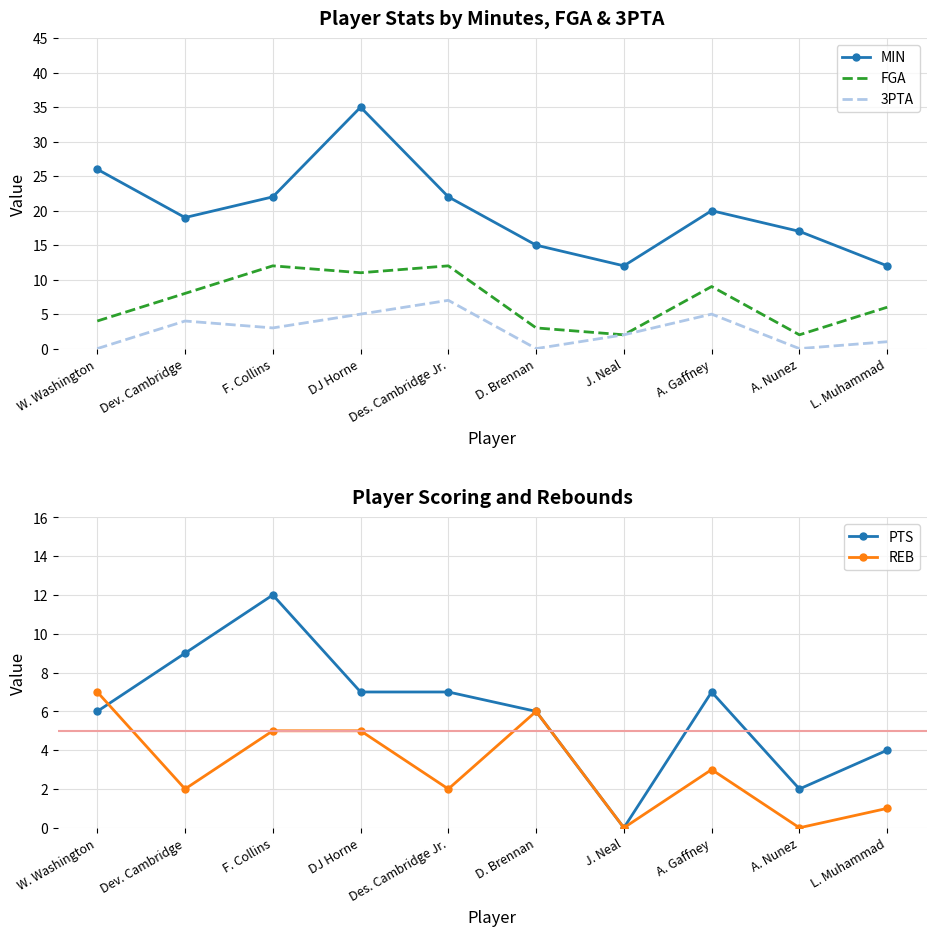

What is the difference between the REB values at A. Nunez and Des. Cambridge Jr.?

2